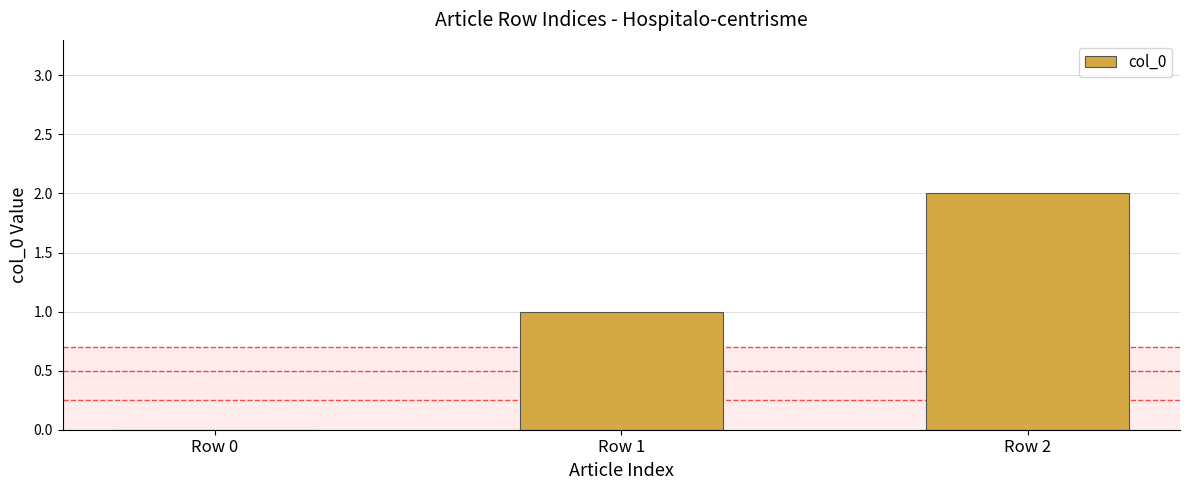

At which category does the chart reach its peak across all series?

Row 2